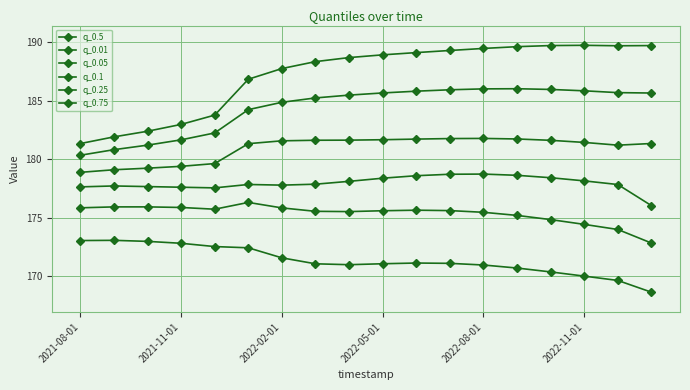

At how many categories does at least one series exceed 184?

13